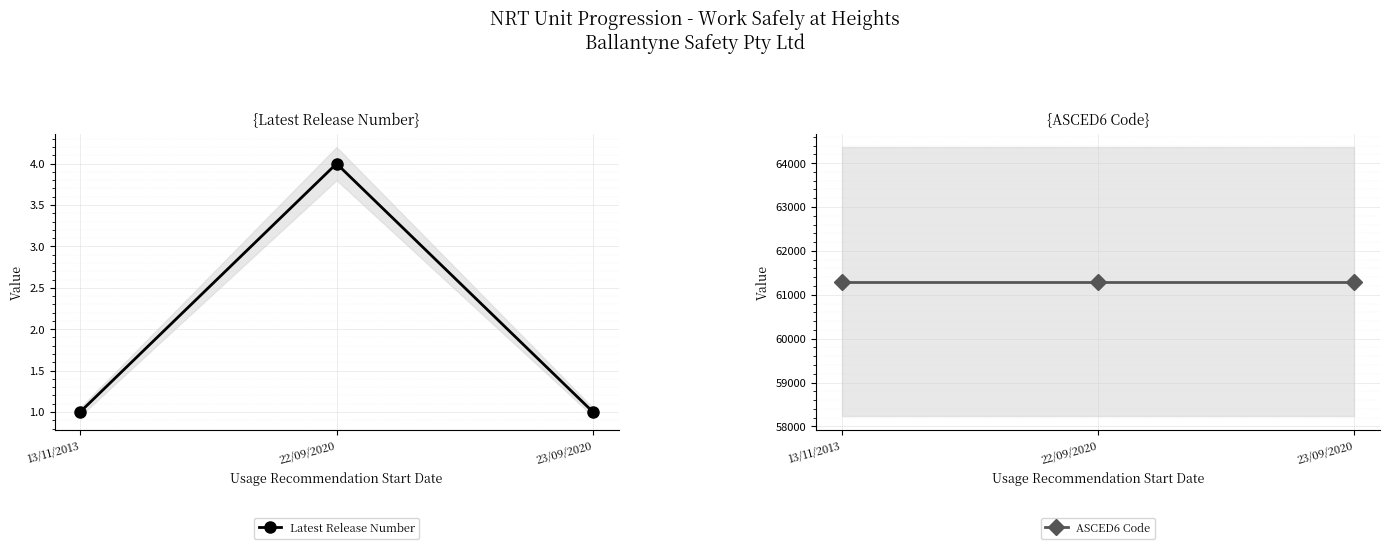

Is this an area chart (filled region under the line)?

No